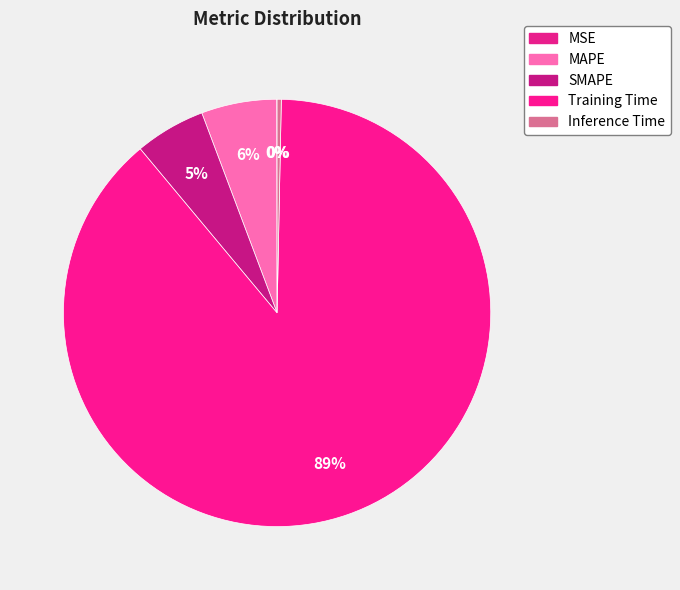

How many segments does this pie chart have?

5